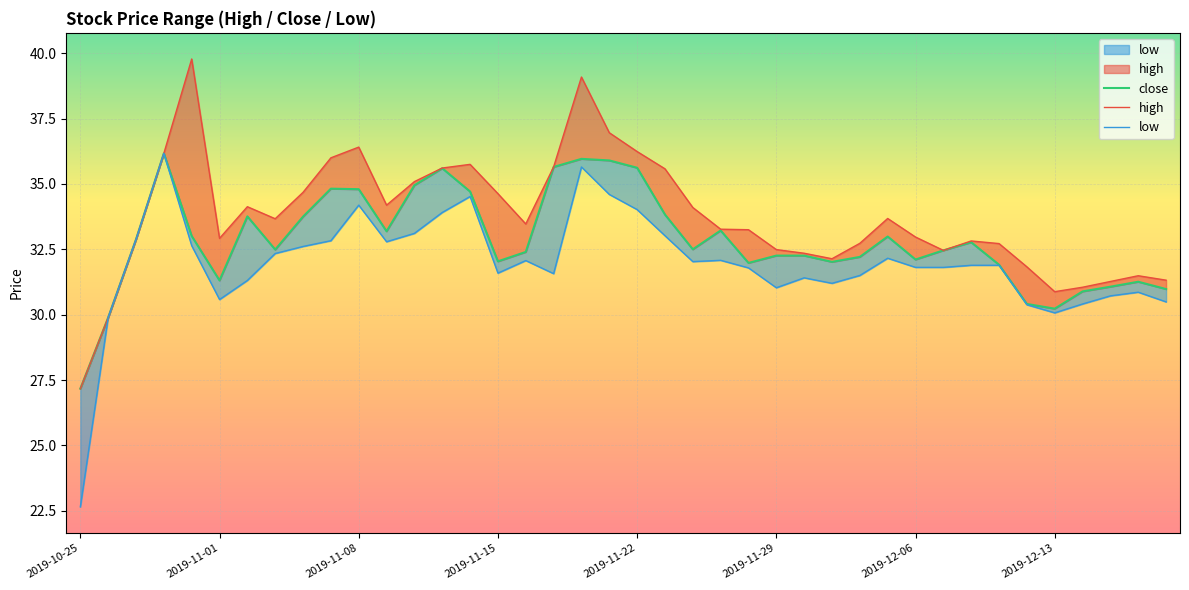

True or false: close and low cross at least once.

False